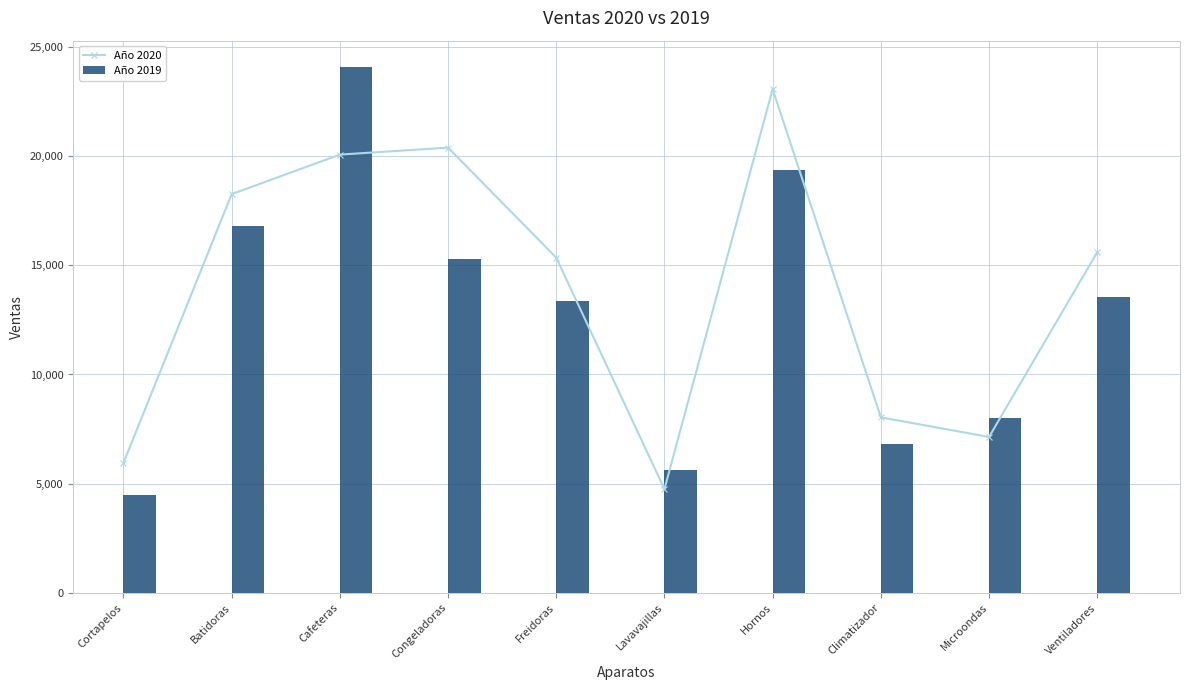

List the series in order of their peak value, highest first.

Año 2019, Año 2020